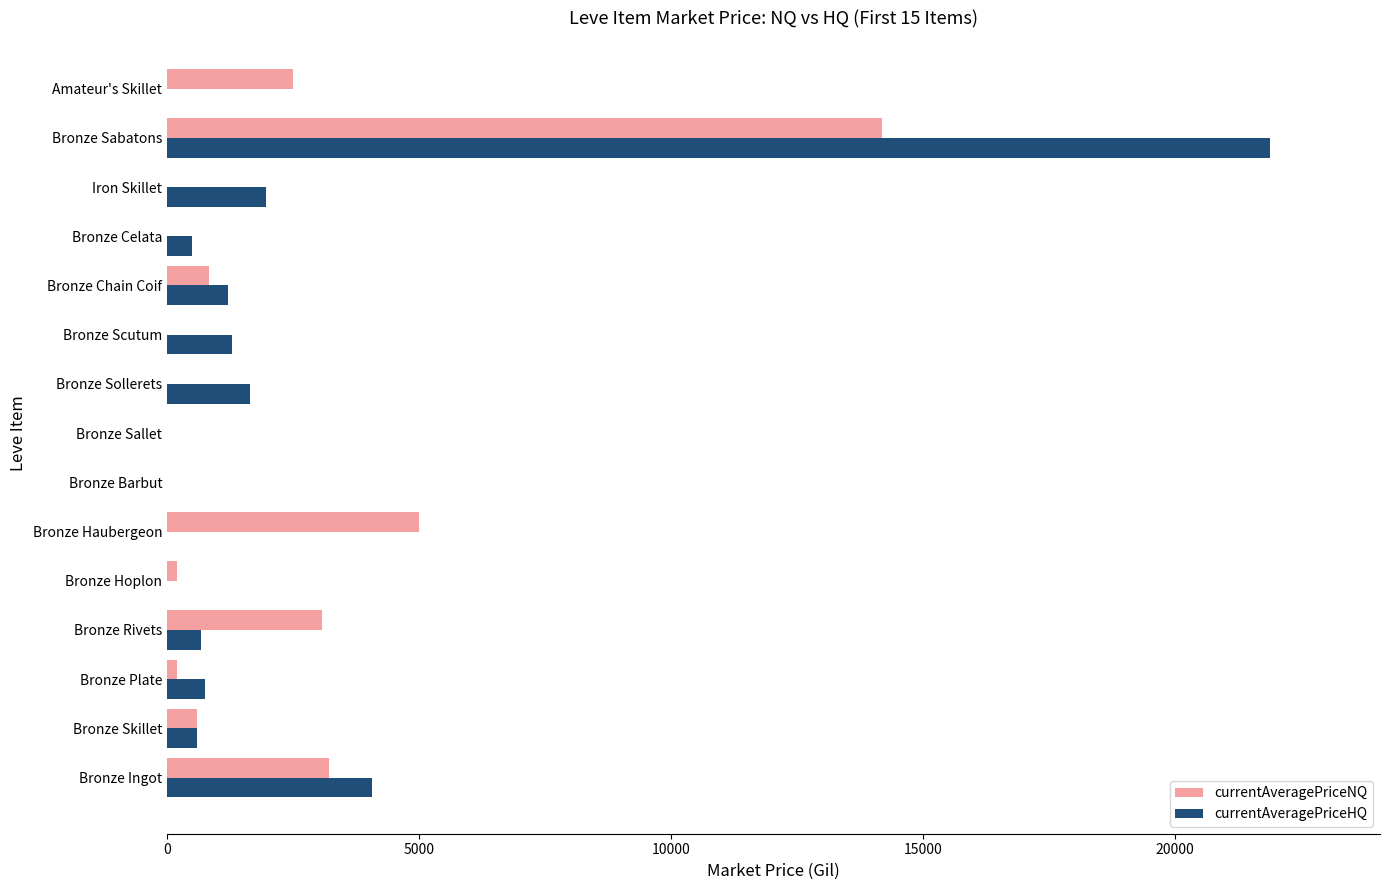

At which category does the chart reach its peak across all series?

Bronze Sabatons